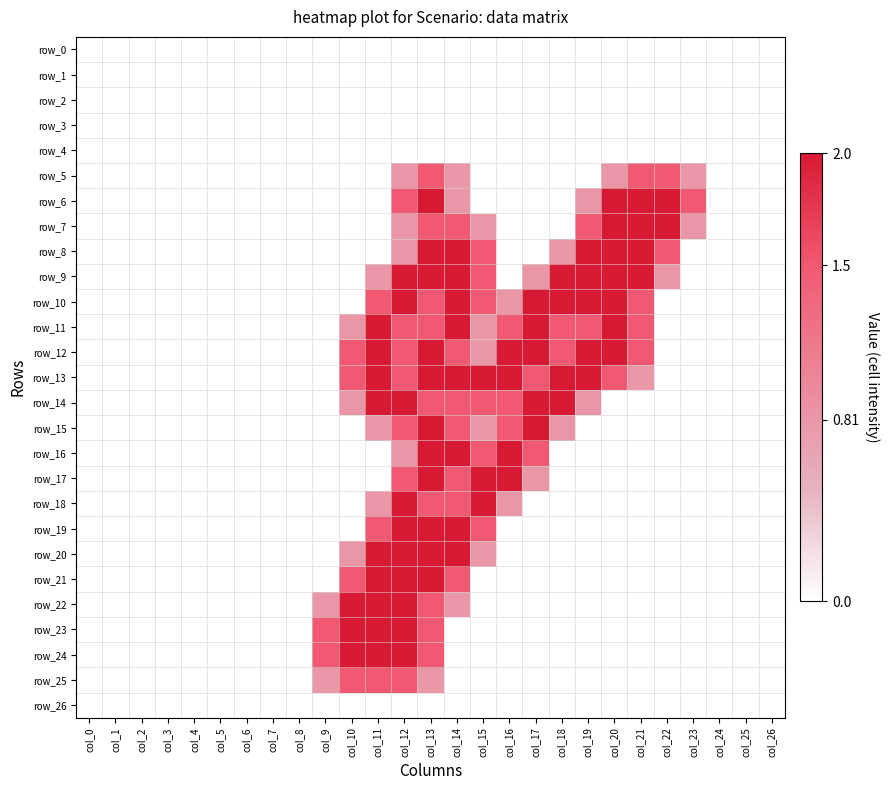

Reading left to right, list all the values displayed in this chart.

row_0: col_0=0.0	col_1=0.0	col_2=0.0	col_3=0.0	col_4=0.0	col_5=0.0	col_6=0.0	col_7=0.0	col_8=0.0	col_9=0.0	col_10=0.0	col_11=0.0	col_12=0.0	col_13=0.0	col_14=0.0	col_15=0.0	col_16=0.0	col_17=0.0	col_18=0.0	col_19=0.0	col_20=0.0	col_21=0.0	col_22=0.0	col_23=0.0	col_24=0.0	col_25=0.0	col_26=0.0
row_1: col_0=0.0	col_1=0.0	col_2=0.0	col_3=0.0	col_4=0.0	col_5=0.0	col_6=0.0	col_7=0.0	col_8=0.0	col_9=0.0	col_10=0.0	col_11=0.0	col_12=0.0	col_13=0.0	col_14=0.0	col_15=0.0	col_16=0.0	col_17=0.0	col_18=0.0	col_19=0.0	col_20=0.0	col_21=0.0	col_22=0.0	col_23=0.0	col_24=0.0	col_25=0.0	col_26=0.0
row_2: col_0=0.0	col_1=0.0	col_2=0.0	col_3=0.0	col_4=0.0	col_5=0.0	col_6=0.0	col_7=0.0	col_8=0.0	col_9=0.0	col_10=0.0	col_11=0.0	col_12=0.0	col_13=0.0	col_14=0.0	col_15=0.0	col_16=0.0	col_17=0.0	col_18=0.0	col_19=0.0	col_20=0.0	col_21=0.0	col_22=0.0	col_23=0.0	col_24=0.0	col_25=0.0	col_26=0.0
row_3: col_0=0.0	col_1=0.0	col_2=0.0	col_3=0.0	col_4=0.0	col_5=0.0	col_6=0.0	col_7=0.0	col_8=0.0	col_9=0.0	col_10=0.0	col_11=0.0	col_12=0.0	col_13=0.0	col_14=0.0	col_15=0.0	col_16=0.0	col_17=0.0	col_18=0.0	col_19=0.0	col_20=0.0	col_21=0.0	col_22=0.0	col_23=0.0	col_24=0.0	col_25=0.0	col_26=0.0
row_4: col_0=0.0	col_1=0.0	col_2=0.0	col_3=0.0	col_4=0.0	col_5=0.0	col_6=0.0	col_7=0.0	col_8=0.0	col_9=0.0	col_10=0.0	col_11=0.0	col_12=0.0	col_13=0.0	col_14=0.0	col_15=0.0	col_16=0.0	col_17=0.0	col_18=0.0	col_19=0.0	col_20=0.0	col_21=0.0	col_22=0.0	col_23=0.0	col_24=0.0	col_25=0.0	col_26=0.0
row_5: col_0=0.0	col_1=0.0	col_2=0.0	col_3=0.0	col_4=0.0	col_5=0.0	col_6=0.0	col_7=0.0	col_8=0.0	col_9=0.0	col_10=0.0	col_11=0.0	col_12=0.8	col_13=1.5	col_14=0.8	col_15=0.0	col_16=0.0	col_17=0.0	col_18=0.0	col_19=0.0	col_20=0.8	col_21=1.5	col_22=1.5	col_23=0.8	col_24=0.0	col_25=0.0	col_26=0.0
row_6: col_0=0.0	col_1=0.0	col_2=0.0	col_3=0.0	col_4=0.0	col_5=0.0	col_6=0.0	col_7=0.0	col_8=0.0	col_9=0.0	col_10=0.0	col_11=0.0	col_12=1.5	col_13=2.0	col_14=0.8	col_15=0.0	col_16=0.0	col_17=0.0	col_18=0.0	col_19=0.8	col_20=2.0	col_21=2.0	col_22=2.0	col_23=1.5	col_24=0.0	col_25=0.0	col_26=0.0
row_7: col_0=0.0	col_1=0.0	col_2=0.0	col_3=0.0	col_4=0.0	col_5=0.0	col_6=0.0	col_7=0.0	col_8=0.0	col_9=0.0	col_10=0.0	col_11=0.0	col_12=0.8	col_13=1.5	col_14=1.5	col_15=0.8	col_16=0.0	col_17=0.0	col_18=0.0	col_19=1.5	col_20=2.0	col_21=2.0	col_22=2.0	col_23=0.8	col_24=0.0	col_25=0.0	col_26=0.0
row_8: col_0=0.0	col_1=0.0	col_2=0.0	col_3=0.0	col_4=0.0	col_5=0.0	col_6=0.0	col_7=0.0	col_8=0.0	col_9=0.0	col_10=0.0	col_11=0.0	col_12=0.8	col_13=2.0	col_14=2.0	col_15=1.5	col_16=0.0	col_17=0.0	col_18=0.8	col_19=2.0	col_20=2.0	col_21=2.0	col_22=1.5	col_23=0.0	col_24=0.0	col_25=0.0	col_26=0.0
row_9: col_0=0.0	col_1=0.0	col_2=0.0	col_3=0.0	col_4=0.0	col_5=0.0	col_6=0.0	col_7=0.0	col_8=0.0	col_9=0.0	col_10=0.0	col_11=0.8	col_12=2.0	col_13=2.0	col_14=2.0	col_15=1.5	col_16=0.0	col_17=0.8	col_18=2.0	col_19=2.0	col_20=2.0	col_21=2.0	col_22=0.8	col_23=0.0	col_24=0.0	col_25=0.0	col_26=0.0
row_10: col_0=0.0	col_1=0.0	col_2=0.0	col_3=0.0	col_4=0.0	col_5=0.0	col_6=0.0	col_7=0.0	col_8=0.0	col_9=0.0	col_10=0.0	col_11=1.5	col_12=2.0	col_13=1.5	col_14=2.0	col_15=1.5	col_16=0.8	col_17=2.0	col_18=2.0	col_19=2.0	col_20=2.0	col_21=1.5	col_22=0.0	col_23=0.0	col_24=0.0	col_25=0.0	col_26=0.0
row_11: col_0=0.0	col_1=0.0	col_2=0.0	col_3=0.0	col_4=0.0	col_5=0.0	col_6=0.0	col_7=0.0	col_8=0.0	col_9=0.0	col_10=0.8	col_11=2.0	col_12=1.5	col_13=1.5	col_14=2.0	col_15=0.8	col_16=1.5	col_17=2.0	col_18=1.5	col_19=1.5	col_20=2.0	col_21=1.5	col_22=0.0	col_23=0.0	col_24=0.0	col_25=0.0	col_26=0.0
row_12: col_0=0.0	col_1=0.0	col_2=0.0	col_3=0.0	col_4=0.0	col_5=0.0	col_6=0.0	col_7=0.0	col_8=0.0	col_9=0.0	col_10=1.5	col_11=2.0	col_12=1.5	col_13=2.0	col_14=1.5	col_15=0.8	col_16=2.0	col_17=2.0	col_18=1.5	col_19=2.0	col_20=2.0	col_21=1.5	col_22=0.0	col_23=0.0	col_24=0.0	col_25=0.0	col_26=0.0
row_13: col_0=0.0	col_1=0.0	col_2=0.0	col_3=0.0	col_4=0.0	col_5=0.0	col_6=0.0	col_7=0.0	col_8=0.0	col_9=0.0	col_10=1.5	col_11=2.0	col_12=1.5	col_13=2.0	col_14=2.0	col_15=2.0	col_16=2.0	col_17=1.5	col_18=2.0	col_19=2.0	col_20=1.5	col_21=0.8	col_22=0.0	col_23=0.0	col_24=0.0	col_25=0.0	col_26=0.0
row_14: col_0=0.0	col_1=0.0	col_2=0.0	col_3=0.0	col_4=0.0	col_5=0.0	col_6=0.0	col_7=0.0	col_8=0.0	col_9=0.0	col_10=0.8	col_11=2.0	col_12=2.0	col_13=1.5	col_14=1.5	col_15=1.5	col_16=1.5	col_17=2.0	col_18=2.0	col_19=0.8	col_20=0.0	col_21=0.0	col_22=0.0	col_23=0.0	col_24=0.0	col_25=0.0	col_26=0.0
row_15: col_0=0.0	col_1=0.0	col_2=0.0	col_3=0.0	col_4=0.0	col_5=0.0	col_6=0.0	col_7=0.0	col_8=0.0	col_9=0.0	col_10=0.0	col_11=0.8	col_12=1.5	col_13=2.0	col_14=1.5	col_15=0.8	col_16=1.5	col_17=2.0	col_18=0.8	col_19=0.0	col_20=0.0	col_21=0.0	col_22=0.0	col_23=0.0	col_24=0.0	col_25=0.0	col_26=0.0
row_16: col_0=0.0	col_1=0.0	col_2=0.0	col_3=0.0	col_4=0.0	col_5=0.0	col_6=0.0	col_7=0.0	col_8=0.0	col_9=0.0	col_10=0.0	col_11=0.0	col_12=0.8	col_13=2.0	col_14=2.0	col_15=1.5	col_16=2.0	col_17=1.5	col_18=0.0	col_19=0.0	col_20=0.0	col_21=0.0	col_22=0.0	col_23=0.0	col_24=0.0	col_25=0.0	col_26=0.0
row_17: col_0=0.0	col_1=0.0	col_2=0.0	col_3=0.0	col_4=0.0	col_5=0.0	col_6=0.0	col_7=0.0	col_8=0.0	col_9=0.0	col_10=0.0	col_11=0.0	col_12=1.5	col_13=2.0	col_14=1.5	col_15=2.0	col_16=2.0	col_17=0.8	col_18=0.0	col_19=0.0	col_20=0.0	col_21=0.0	col_22=0.0	col_23=0.0	col_24=0.0	col_25=0.0	col_26=0.0
row_18: col_0=0.0	col_1=0.0	col_2=0.0	col_3=0.0	col_4=0.0	col_5=0.0	col_6=0.0	col_7=0.0	col_8=0.0	col_9=0.0	col_10=0.0	col_11=0.8	col_12=2.0	col_13=1.5	col_14=1.5	col_15=2.0	col_16=0.8	col_17=0.0	col_18=0.0	col_19=0.0	col_20=0.0	col_21=0.0	col_22=0.0	col_23=0.0	col_24=0.0	col_25=0.0	col_26=0.0
row_19: col_0=0.0	col_1=0.0	col_2=0.0	col_3=0.0	col_4=0.0	col_5=0.0	col_6=0.0	col_7=0.0	col_8=0.0	col_9=0.0	col_10=0.0	col_11=1.5	col_12=2.0	col_13=2.0	col_14=2.0	col_15=1.5	col_16=0.0	col_17=0.0	col_18=0.0	col_19=0.0	col_20=0.0	col_21=0.0	col_22=0.0	col_23=0.0	col_24=0.0	col_25=0.0	col_26=0.0
row_20: col_0=0.0	col_1=0.0	col_2=0.0	col_3=0.0	col_4=0.0	col_5=0.0	col_6=0.0	col_7=0.0	col_8=0.0	col_9=0.0	col_10=0.8	col_11=2.0	col_12=2.0	col_13=2.0	col_14=2.0	col_15=0.8	col_16=0.0	col_17=0.0	col_18=0.0	col_19=0.0	col_20=0.0	col_21=0.0	col_22=0.0	col_23=0.0	col_24=0.0	col_25=0.0	col_26=0.0
row_21: col_0=0.0	col_1=0.0	col_2=0.0	col_3=0.0	col_4=0.0	col_5=0.0	col_6=0.0	col_7=0.0	col_8=0.0	col_9=0.0	col_10=1.5	col_11=2.0	col_12=2.0	col_13=2.0	col_14=1.5	col_15=0.0	col_16=0.0	col_17=0.0	col_18=0.0	col_19=0.0	col_20=0.0	col_21=0.0	col_22=0.0	col_23=0.0	col_24=0.0	col_25=0.0	col_26=0.0
row_22: col_0=0.0	col_1=0.0	col_2=0.0	col_3=0.0	col_4=0.0	col_5=0.0	col_6=0.0	col_7=0.0	col_8=0.0	col_9=0.8	col_10=2.0	col_11=2.0	col_12=2.0	col_13=1.5	col_14=0.8	col_15=0.0	col_16=0.0	col_17=0.0	col_18=0.0	col_19=0.0	col_20=0.0	col_21=0.0	col_22=0.0	col_23=0.0	col_24=0.0	col_25=0.0	col_26=0.0
row_23: col_0=0.0	col_1=0.0	col_2=0.0	col_3=0.0	col_4=0.0	col_5=0.0	col_6=0.0	col_7=0.0	col_8=0.0	col_9=1.5	col_10=2.0	col_11=2.0	col_12=2.0	col_13=1.5	col_14=0.0	col_15=0.0	col_16=0.0	col_17=0.0	col_18=0.0	col_19=0.0	col_20=0.0	col_21=0.0	col_22=0.0	col_23=0.0	col_24=0.0	col_25=0.0	col_26=0.0
row_24: col_0=0.0	col_1=0.0	col_2=0.0	col_3=0.0	col_4=0.0	col_5=0.0	col_6=0.0	col_7=0.0	col_8=0.0	col_9=1.5	col_10=2.0	col_11=2.0	col_12=2.0	col_13=1.5	col_14=0.0	col_15=0.0	col_16=0.0	col_17=0.0	col_18=0.0	col_19=0.0	col_20=0.0	col_21=0.0	col_22=0.0	col_23=0.0	col_24=0.0	col_25=0.0	col_26=0.0
row_25: col_0=0.0	col_1=0.0	col_2=0.0	col_3=0.0	col_4=0.0	col_5=0.0	col_6=0.0	col_7=0.0	col_8=0.0	col_9=0.8	col_10=1.5	col_11=1.5	col_12=1.5	col_13=0.8	col_14=0.0	col_15=0.0	col_16=0.0	col_17=0.0	col_18=0.0	col_19=0.0	col_20=0.0	col_21=0.0	col_22=0.0	col_23=0.0	col_24=0.0	col_25=0.0	col_26=0.0
row_26: col_0=0.0	col_1=0.0	col_2=0.0	col_3=0.0	col_4=0.0	col_5=0.0	col_6=0.0	col_7=0.0	col_8=0.0	col_9=0.0	col_10=0.0	col_11=0.0	col_12=0.0	col_13=0.0	col_14=0.0	col_15=0.0	col_16=0.0	col_17=0.0	col_18=0.0	col_19=0.0	col_20=0.0	col_21=0.0	col_22=0.0	col_23=0.0	col_24=0.0	col_25=0.0	col_26=0.0